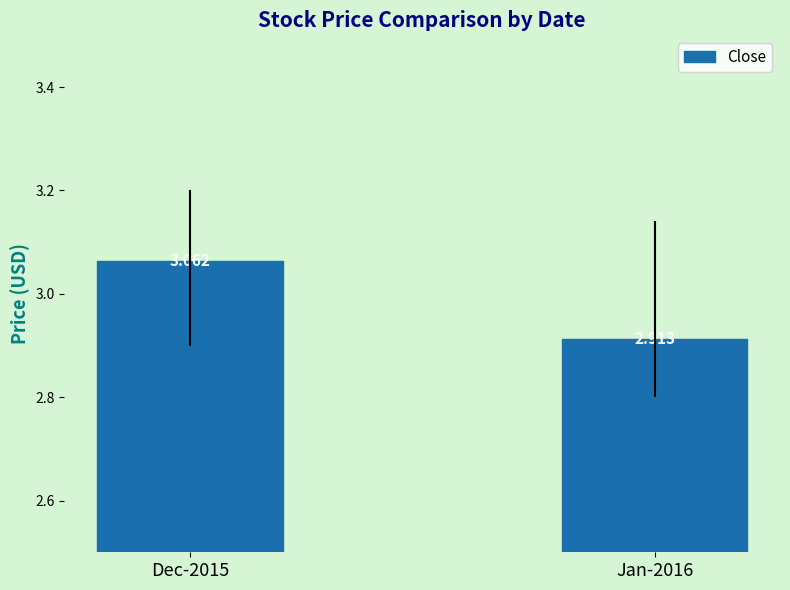

How many bars are there in total?

2